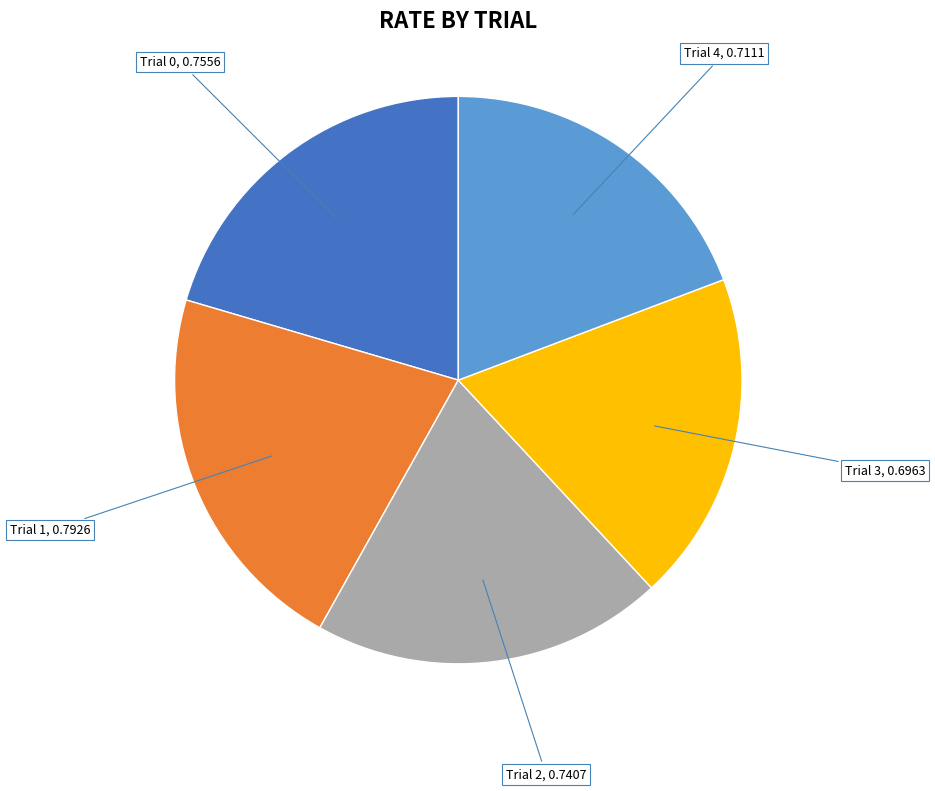

Which category has the biggest portion of the pie?

Trial 1